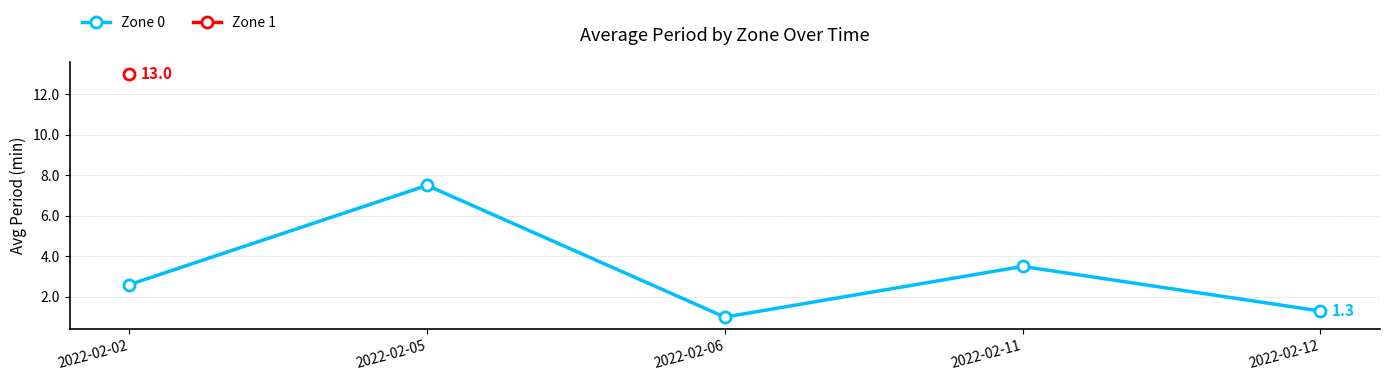

At which category is the sum across all series the highest?

2022-02-02